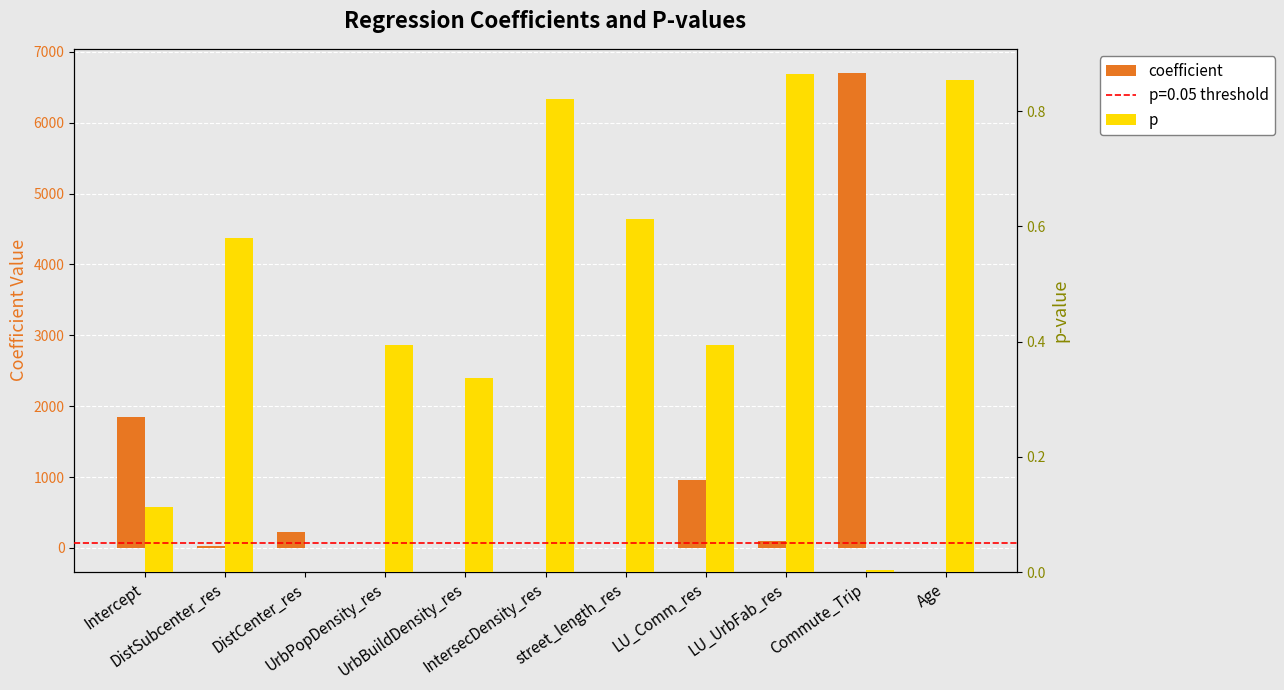

At IntersecDensity_res, list the series in order from largest to smallest.

p, coefficient